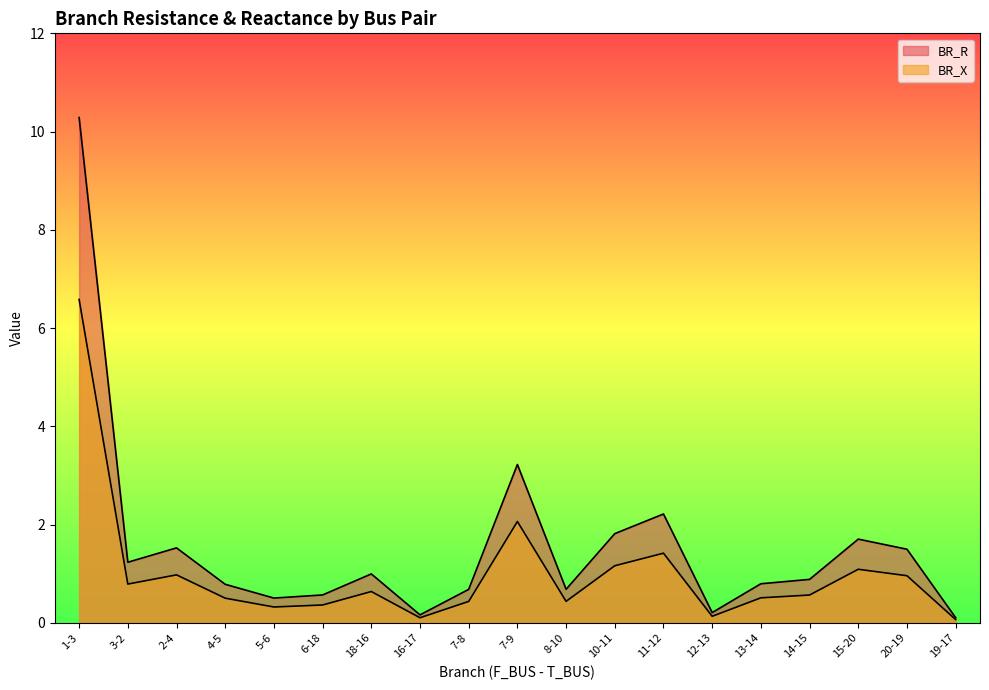

What position from the right is 5-6?

15